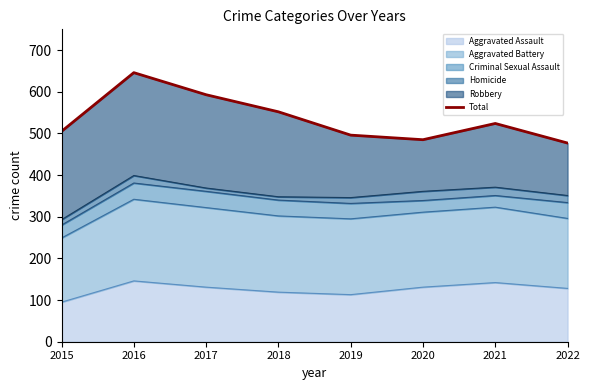

What is the change in value from 2020 to 2022?

-8